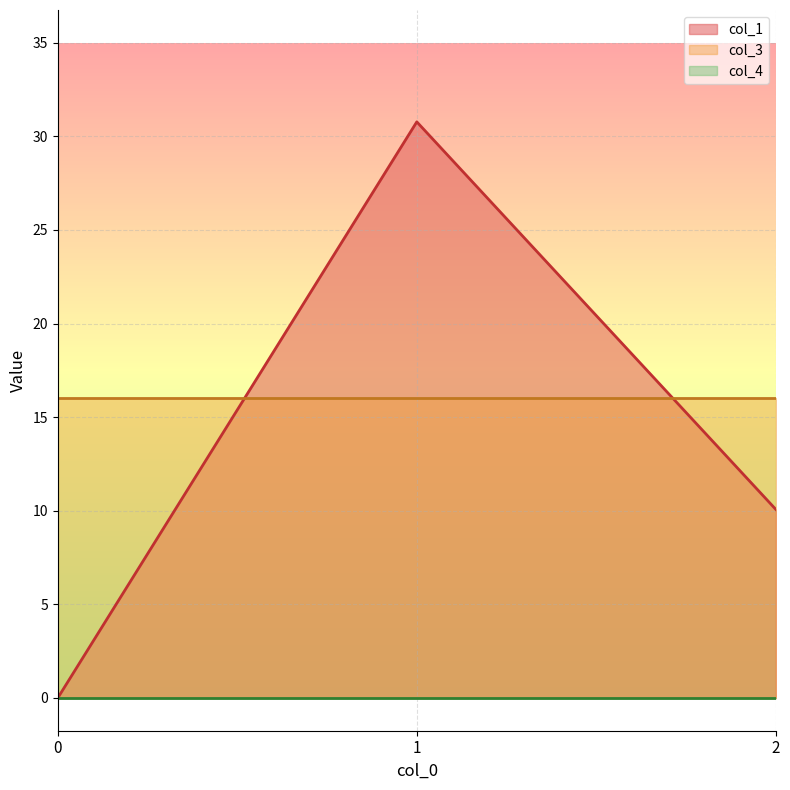

Which category has the highest value across all series?

1